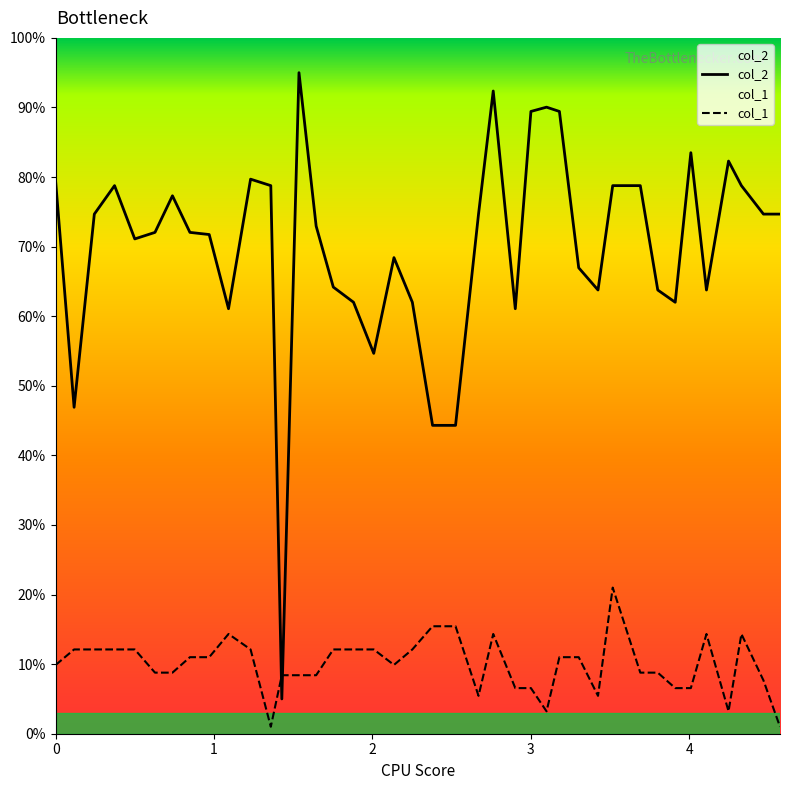

Which series has the widest spread of values?

col_2